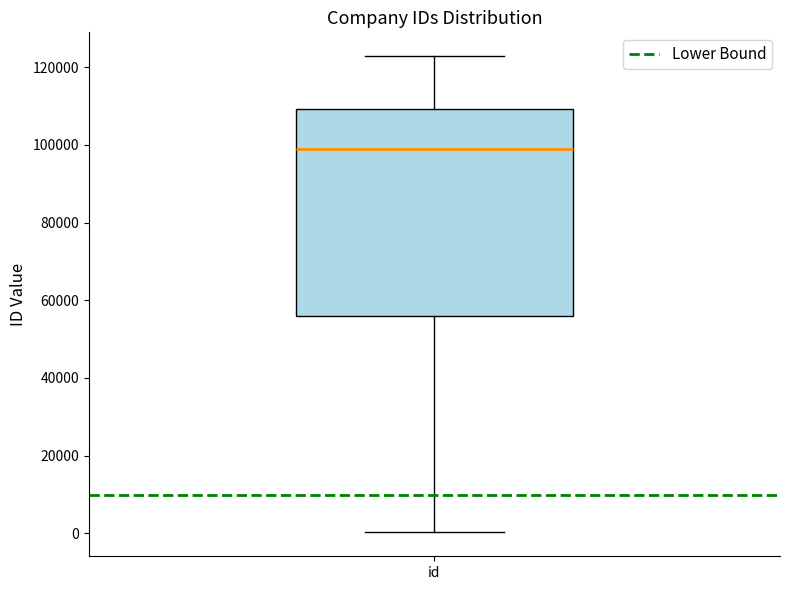

Transcribe this box plot: give where the median line is, the range the box spans, and where the two whiskers end, as read against the y-axis. The values are not printed on the chart, so give them approximately, as read against the axis.

median 98000, box 56000 to 110000, whiskers 0 to 122000